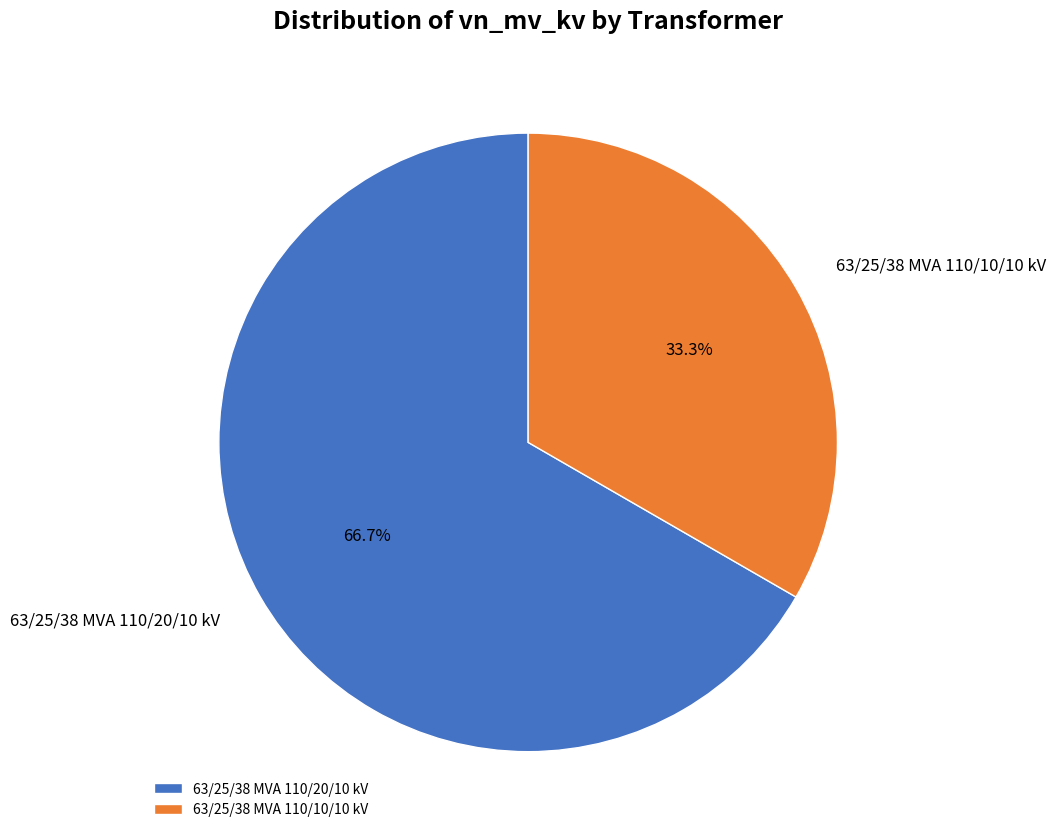

How many segments does this pie chart have?

2